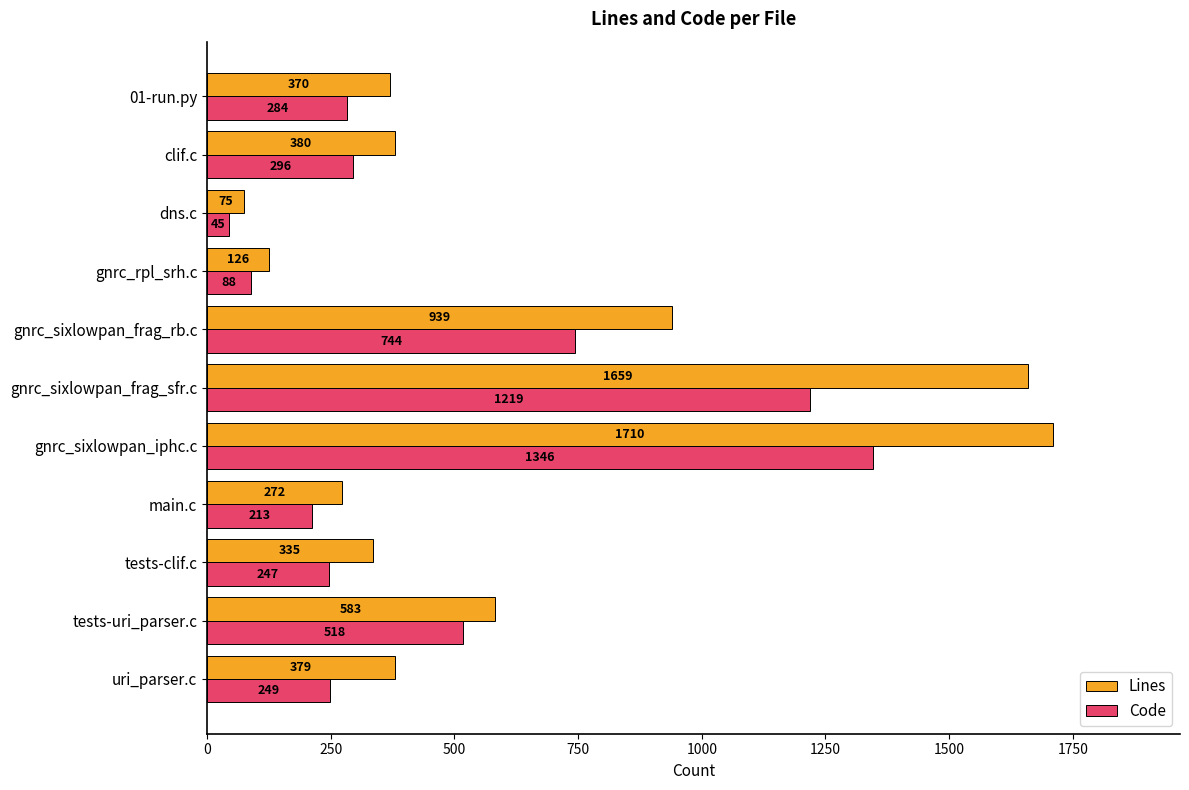

What is the total value across all series at tests-uri_parser.c?

1101